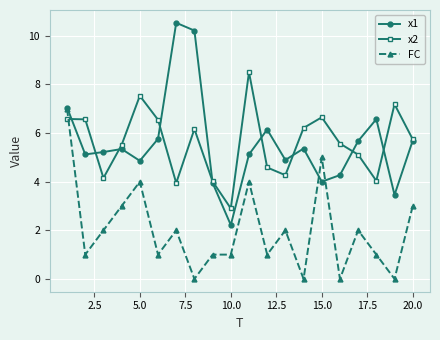

Which series ends up on top after the final intersection of FC and x2?

x2